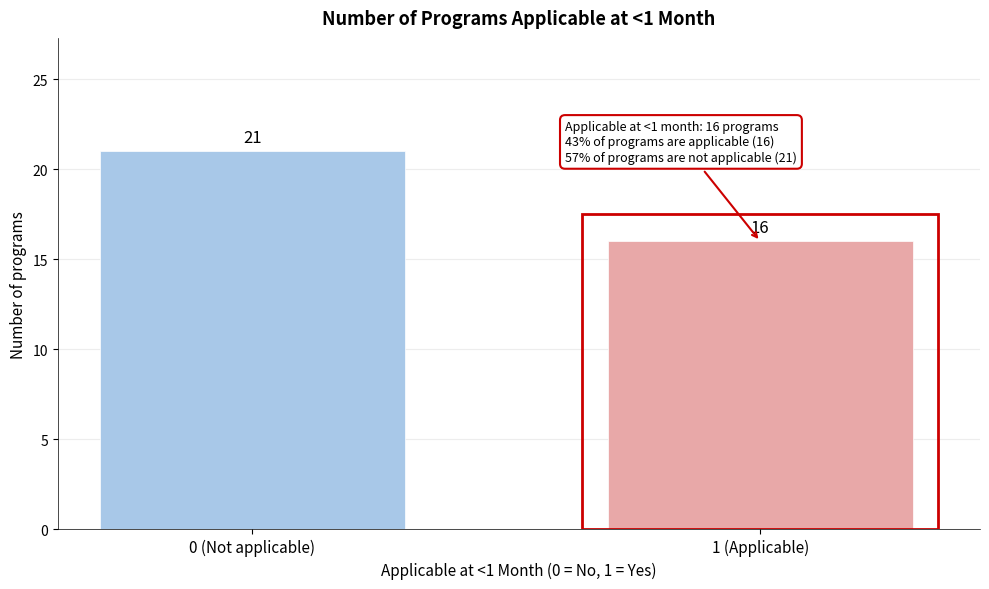

Reading left to right, extract all data points from this chart.

0 (Not applicable)=21	1 (Applicable)=16